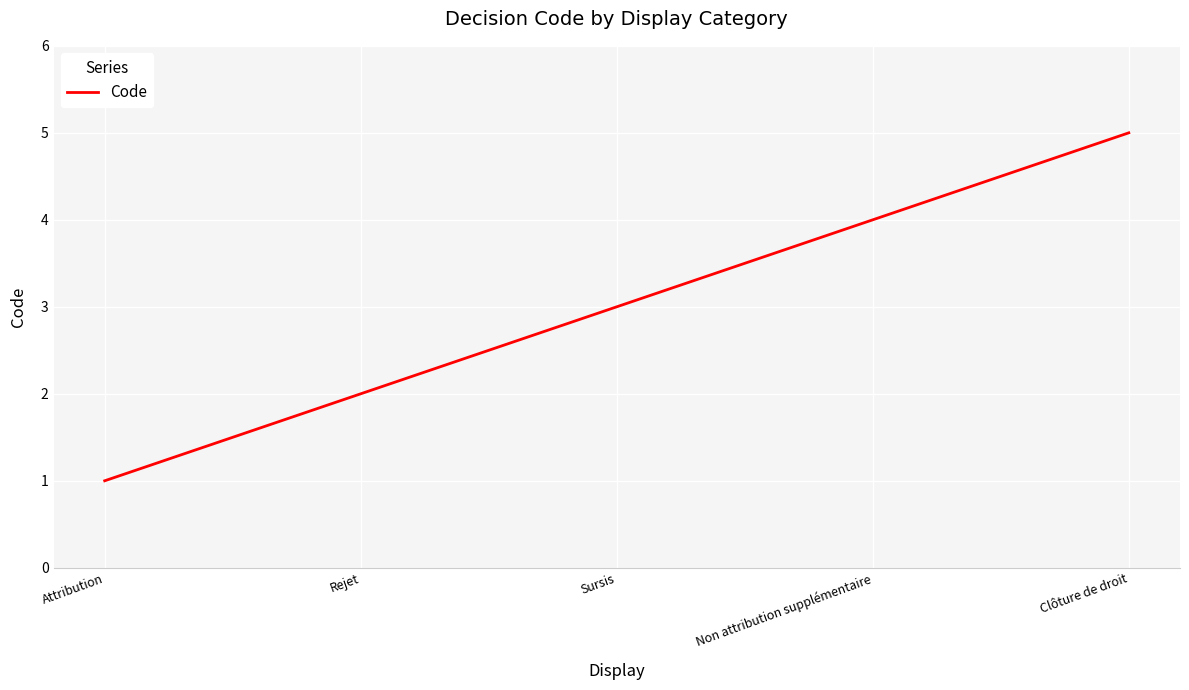

What is the change in value from Attribution to Non attribution supplémentaire?

+3